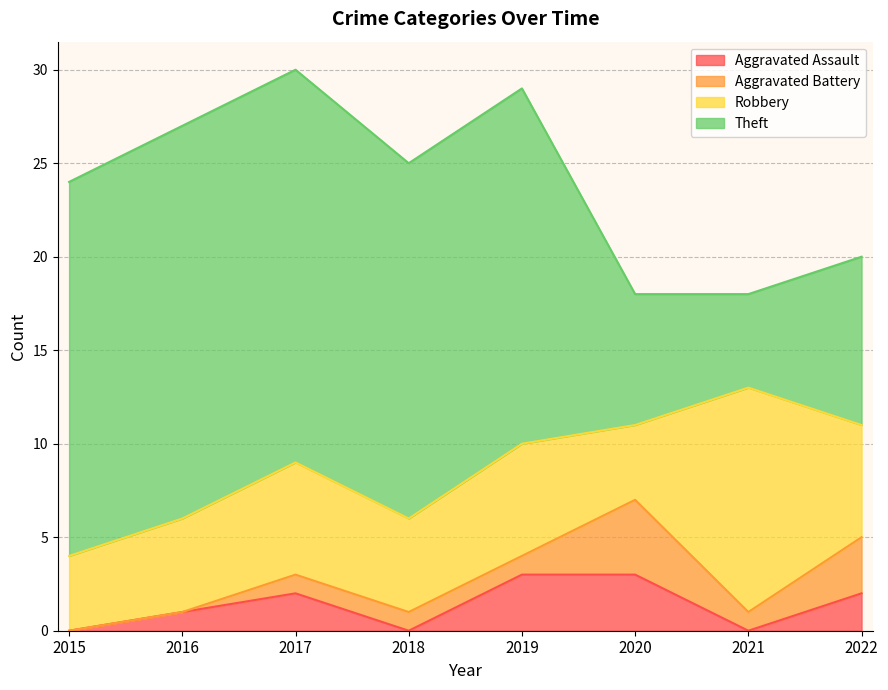

Reading left to right, extract all data points from this chart.

Aggravated Assault: 2015=0	2016=1	2017=2	2018=0	2019=3	2020=3	2021=0	2022=2
Aggravated Battery: 2015=0	2016=0	2017=1	2018=1	2019=1	2020=4	2021=1	2022=3
Robbery: 2015=4	2016=5	2017=6	2018=5	2019=6	2020=4	2021=12	2022=6
Theft: 2015=20	2016=21	2017=21	2018=19	2019=19	2020=7	2021=5	2022=9